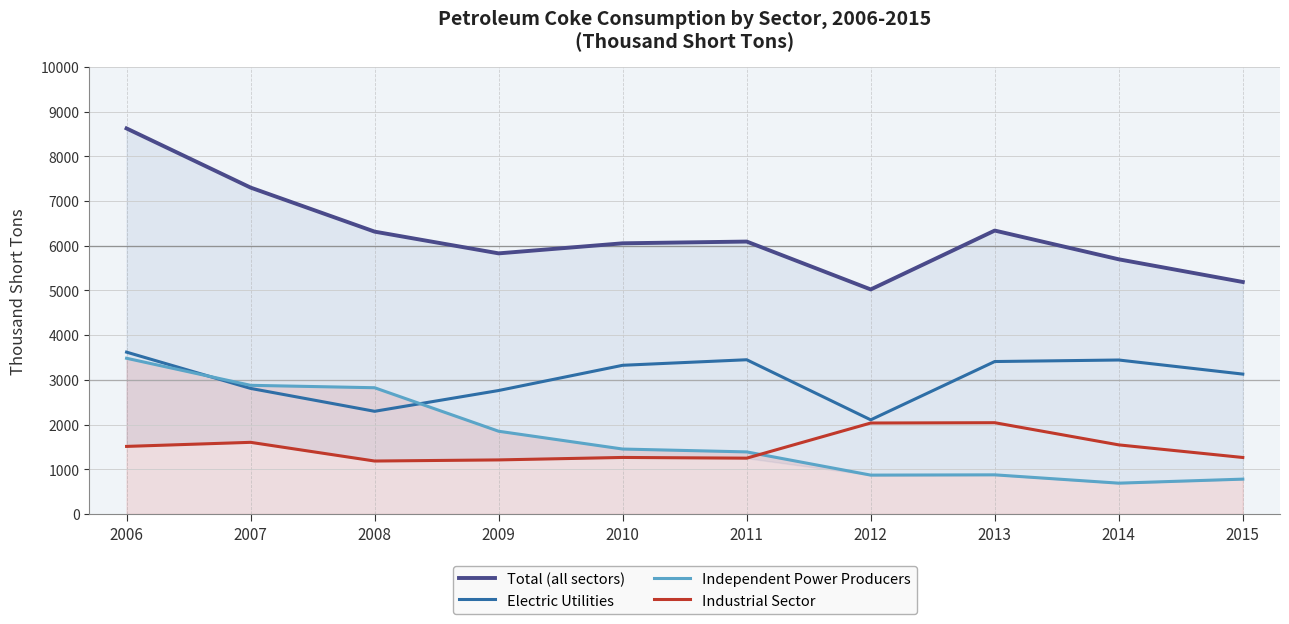

What is the smallest value displayed?

689